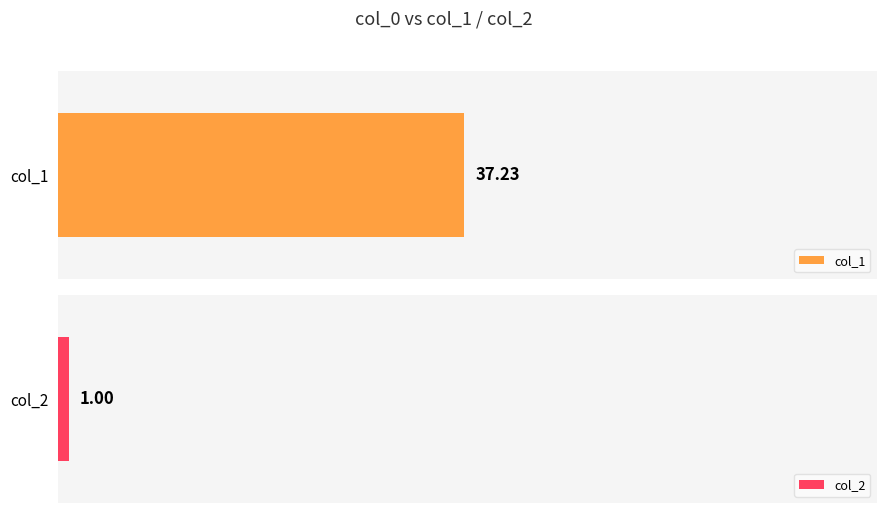

What is the minimum value for col_2?

1